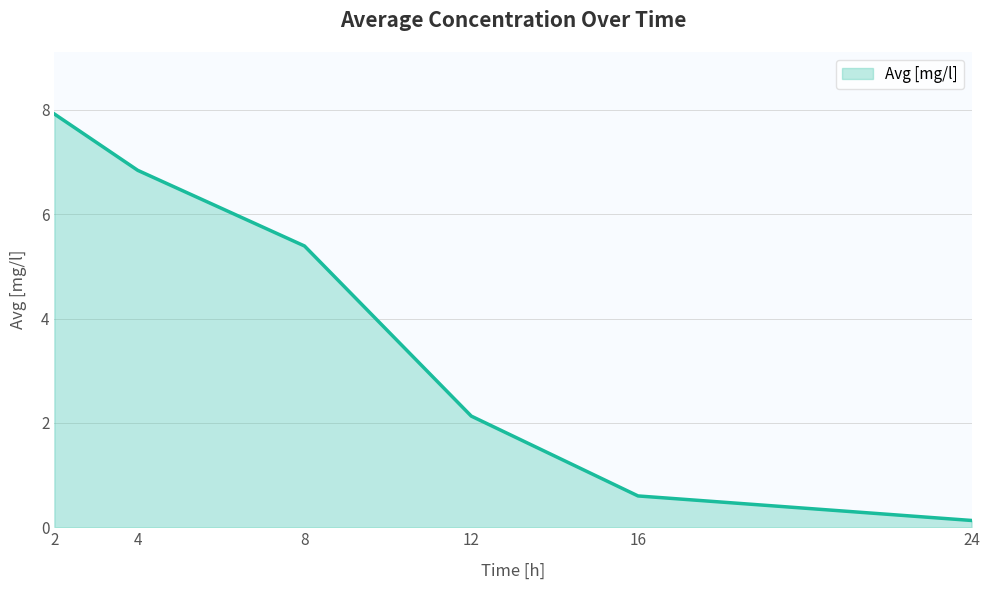

At which label does the data first exceed 5?

2